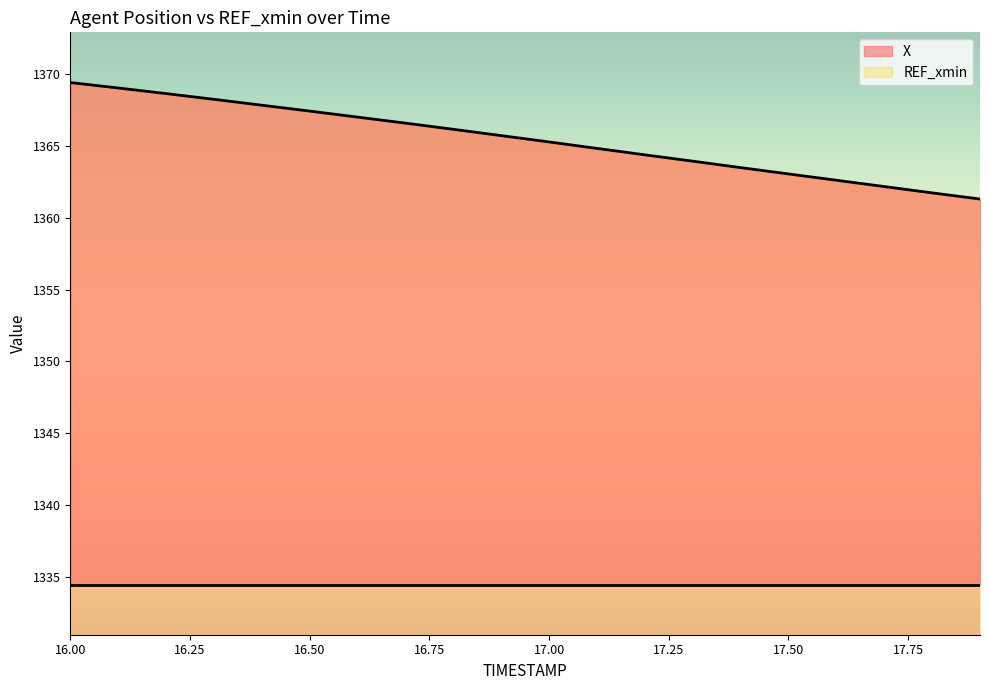

Which label corresponds to the smallest value in the chart?

17.9